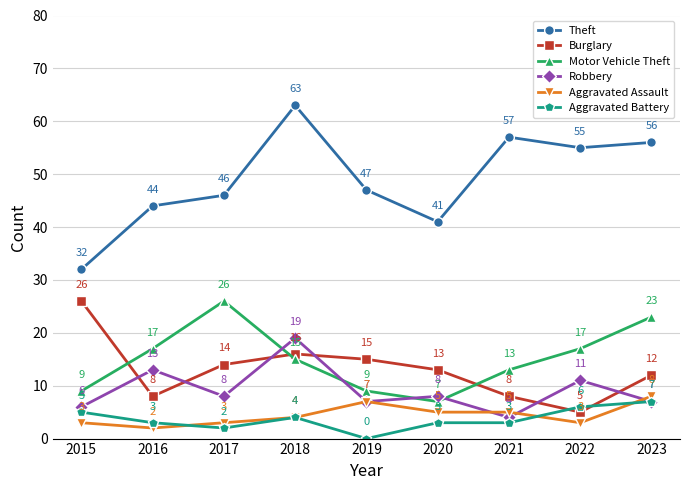

Is the value of Burglary at 2021 greater than the value of Aggravated Assault at 2018?

Yes